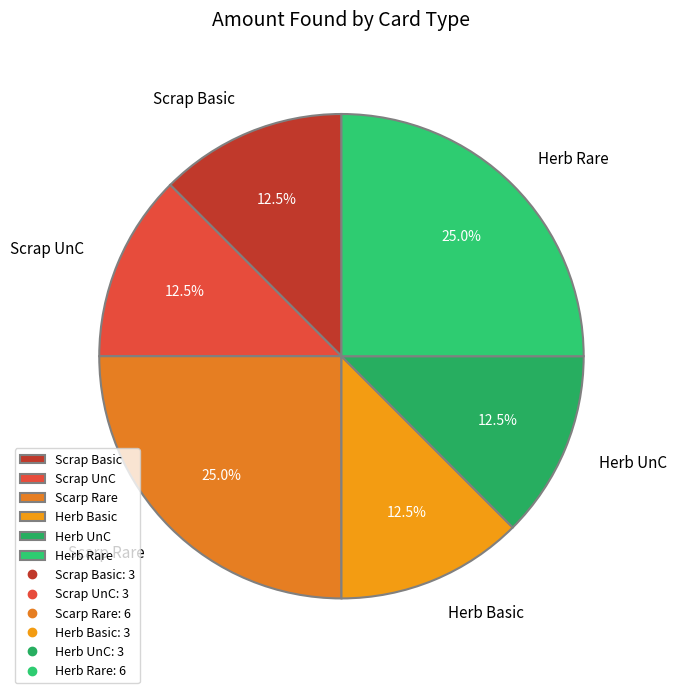

Approximately how many times larger is the value at Scarp Rare compared to Herb Rare?

1.0